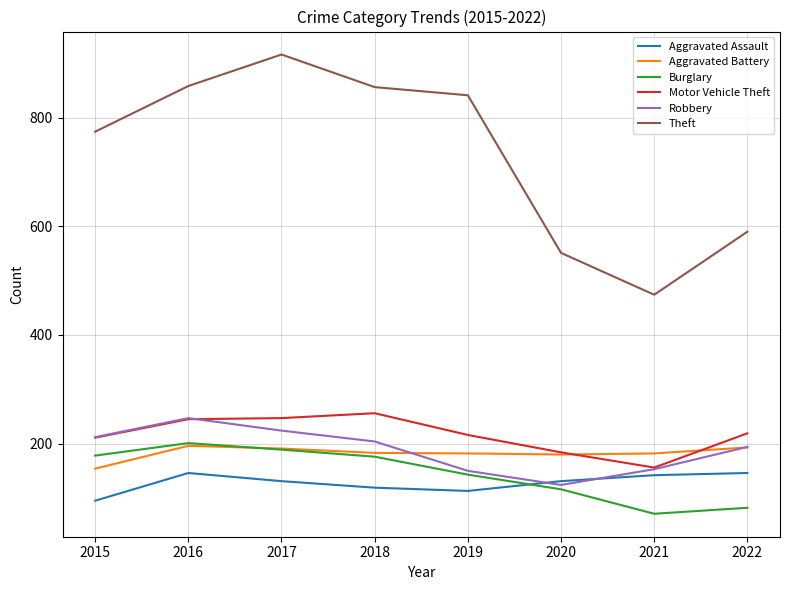

What is the lowest value of the Aggravated Battery series?

154